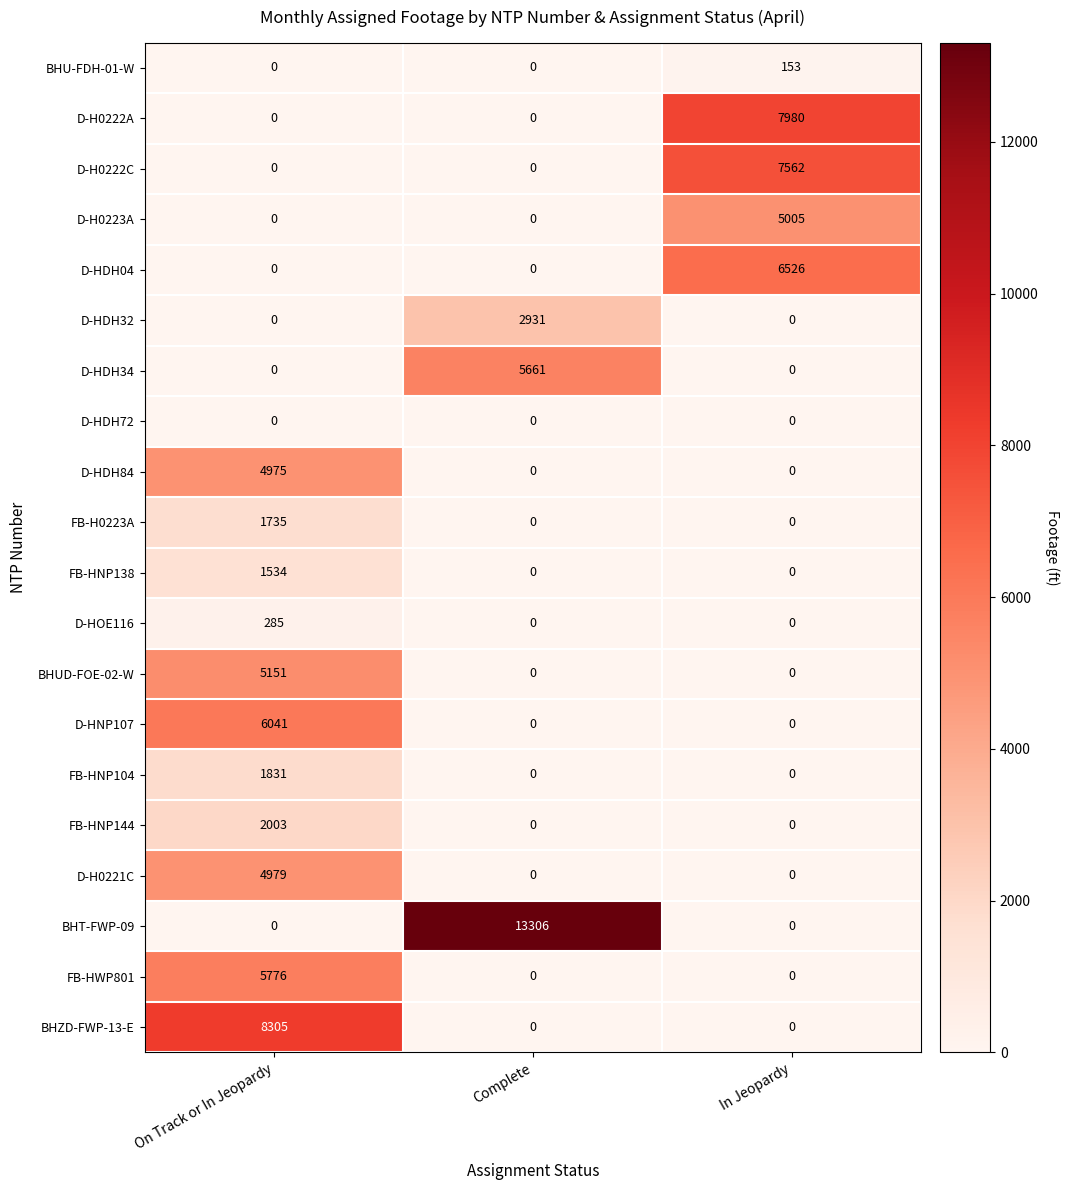

What is the difference between the maximum and minimum values in the BHT-FWP-09 series?

13306